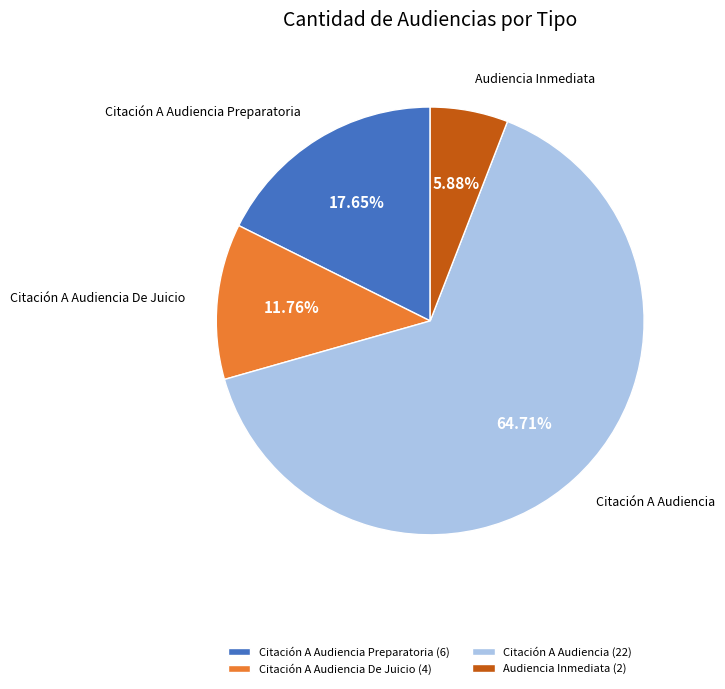

Is it true that Audiencia Inmediata is 16% of the pie?

False